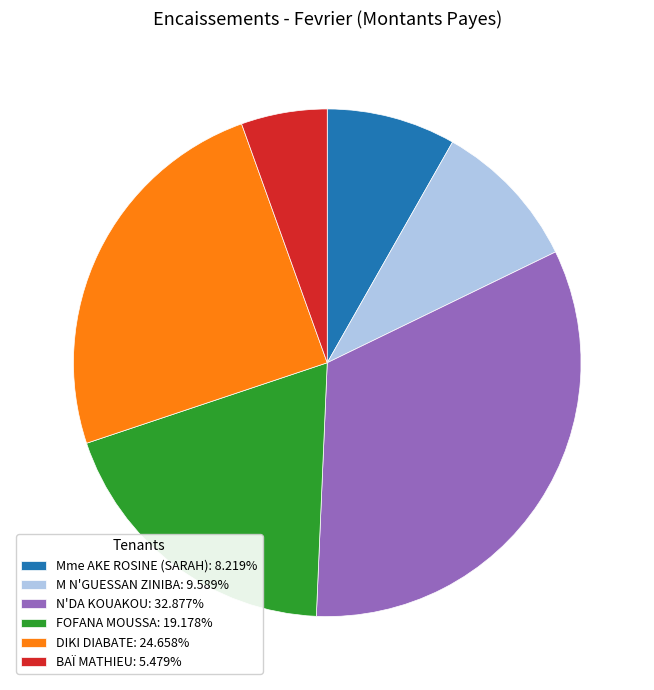

Is there any slice that represents more than half of the pie?

No